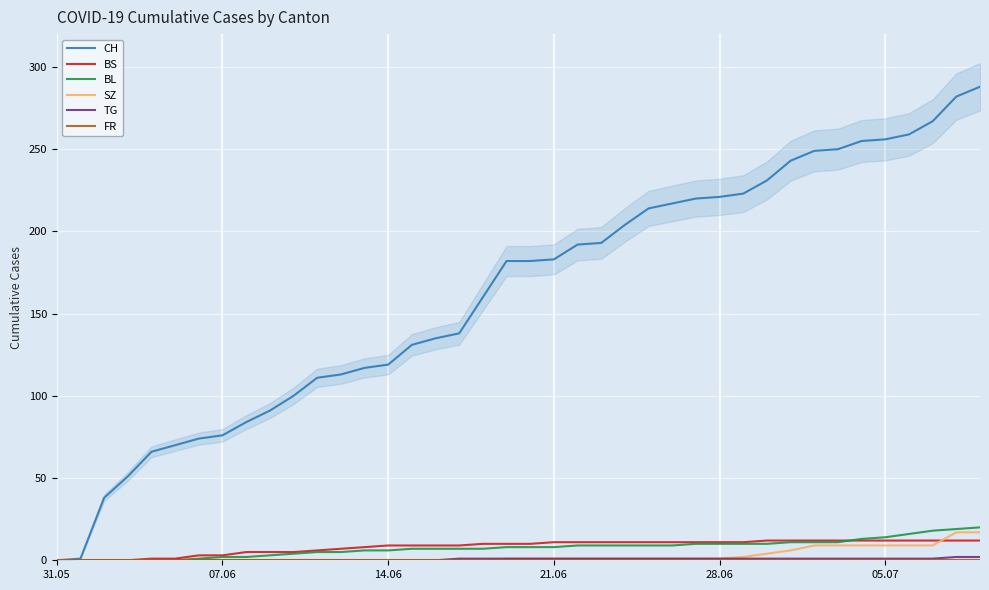

Which category has the lowest value in the BS series?

31.05